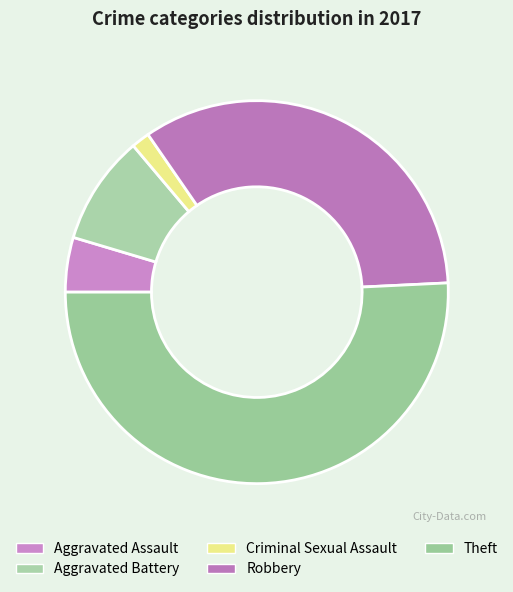

Which slice is the smallest?

Criminal Sexual Assault